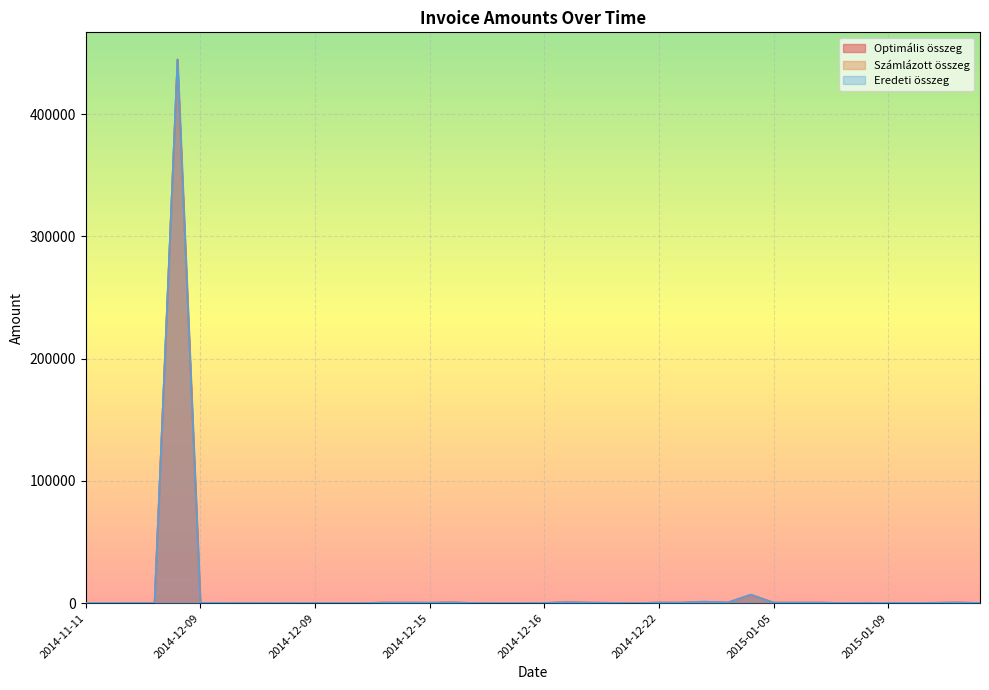

Which series changed the most between 2014-12-31 and 2014-12-18?

Optimális összeg